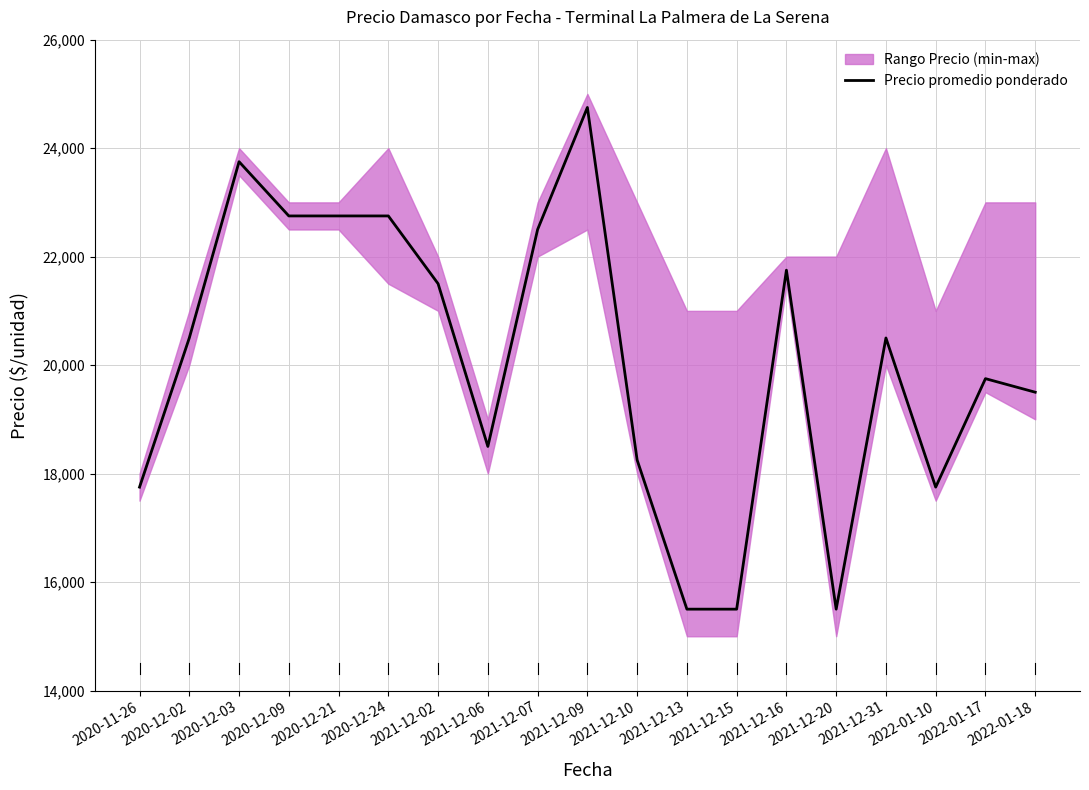

The value at 2021-12-09 is 24750. True or false?

True